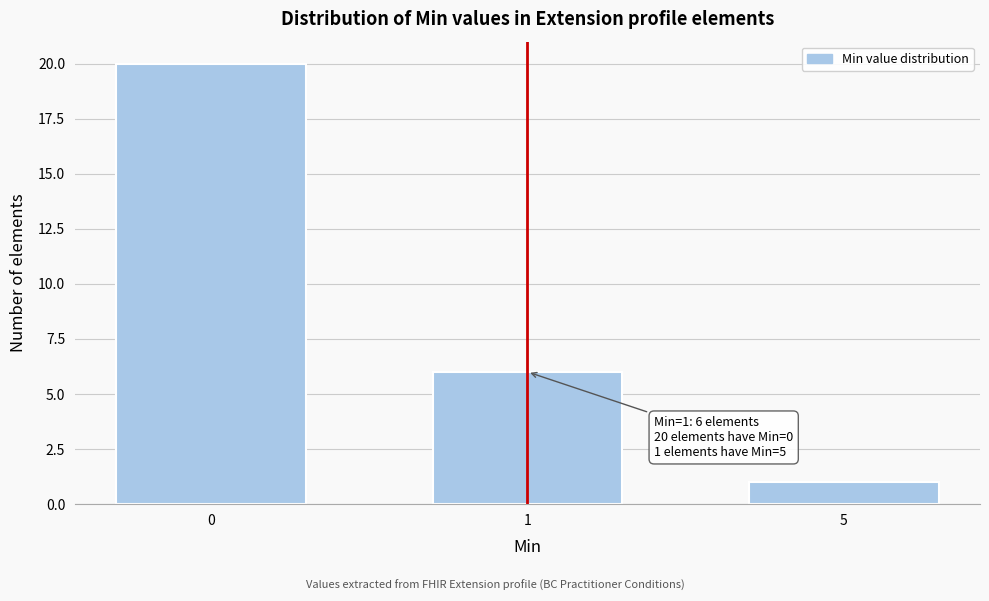

Reading right to left, what are all the values shown in this chart?

1	6	20